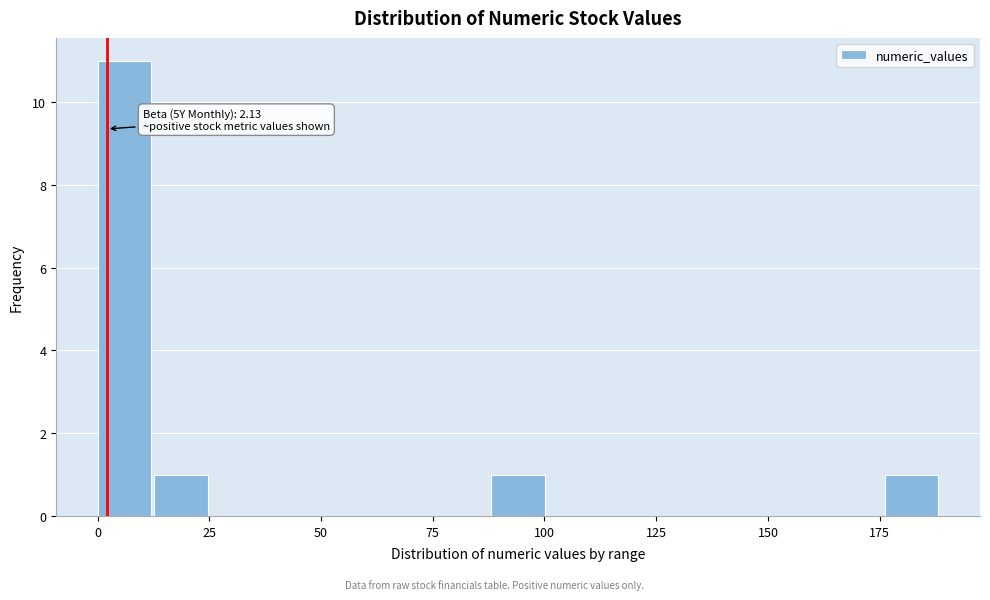

Around what value on the x-axis is the tallest bar? Give the approximate position of its centre, as read against the axis.

5